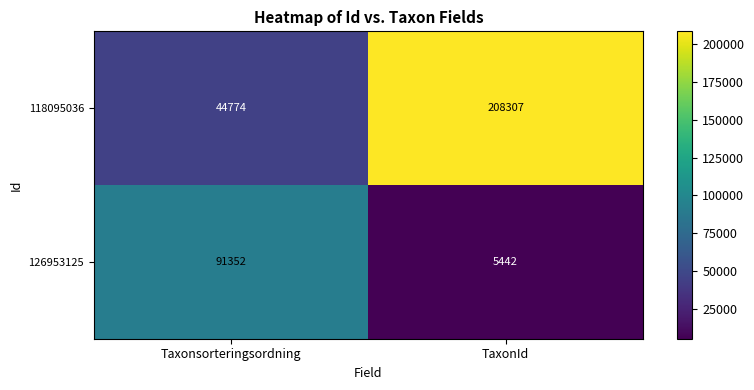

What is the smallest value displayed?

5442